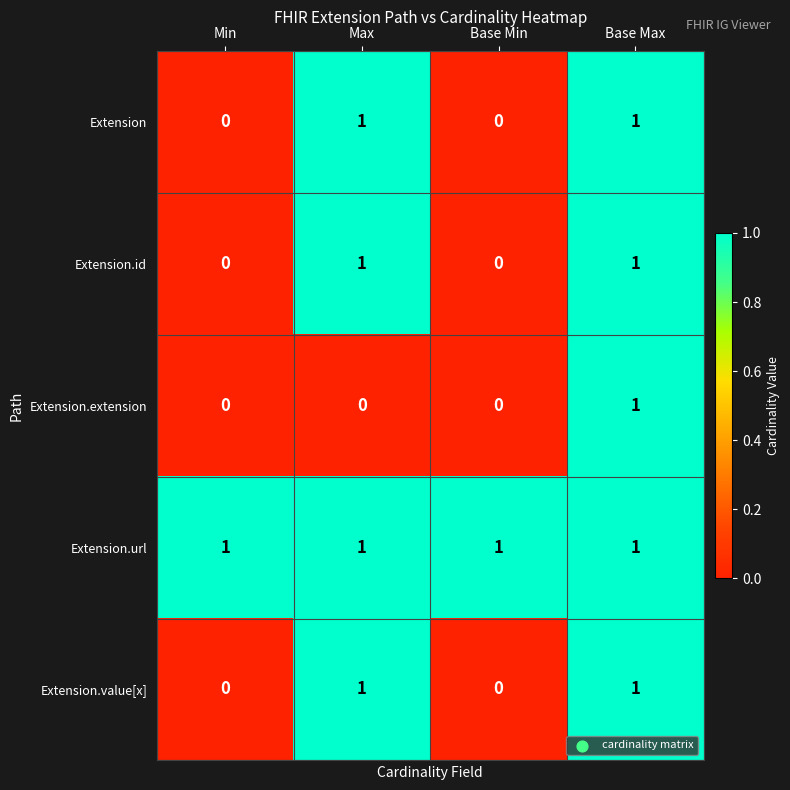

Reading left to right, what are all the values shown in this chart?

Extension: Min=0	Max=1	Base Min=0	Base Max=1
Extension.id: Min=0	Max=1	Base Min=0	Base Max=1
Extension.extension: Min=0	Max=0	Base Min=0	Base Max=1
Extension.url: Min=1	Max=1	Base Min=1	Base Max=1
Extension.value[x]: Min=0	Max=1	Base Min=0	Base Max=1